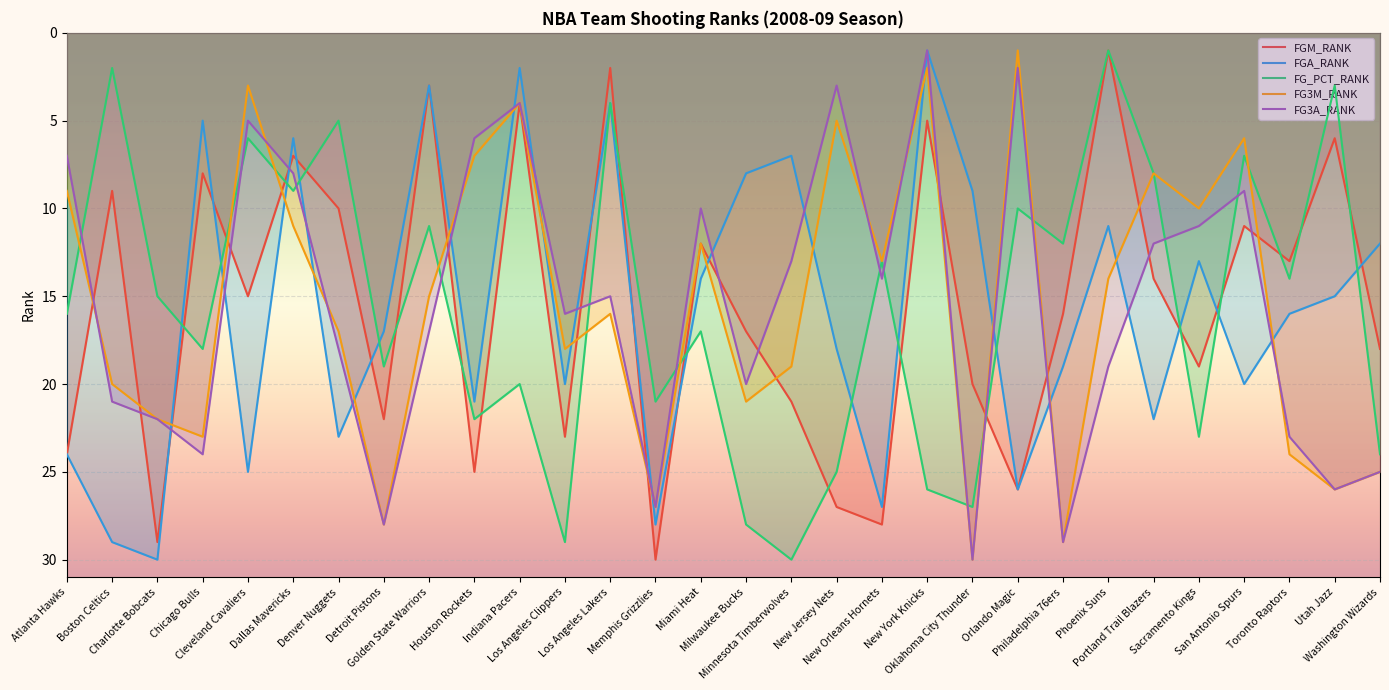

Which category has the highest value across all series?

Memphis Grizzlies